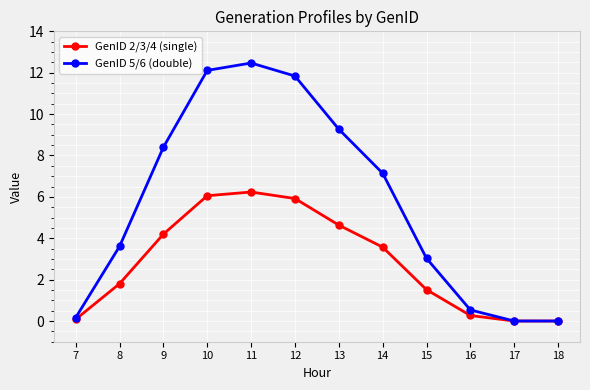

How many values in the GenID 5/6 (double) series exceed 7?

6